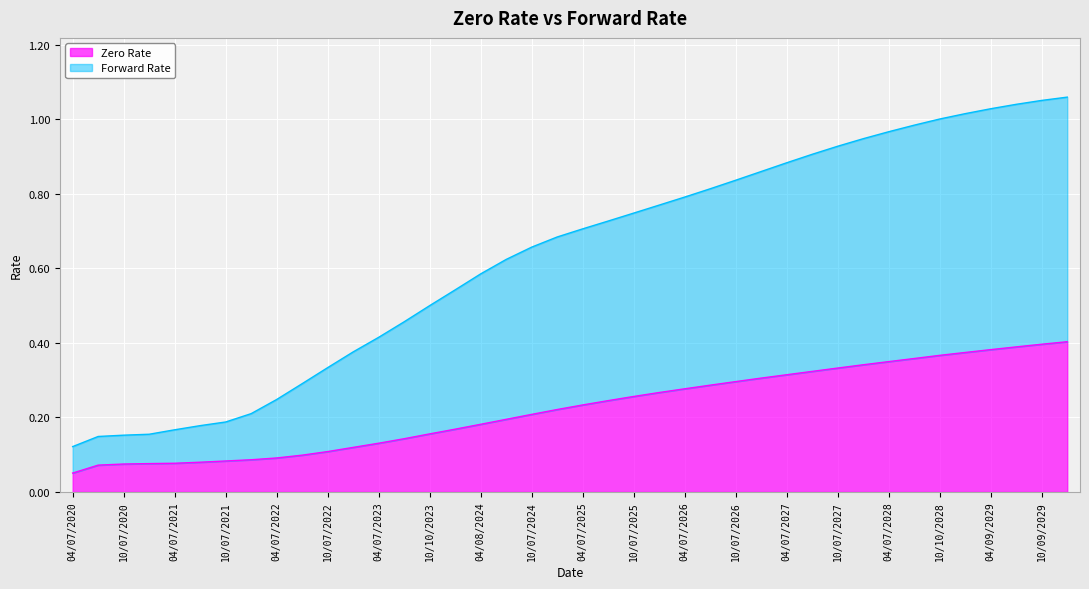

What is the total value across all series at 07/07/2023?

0.6